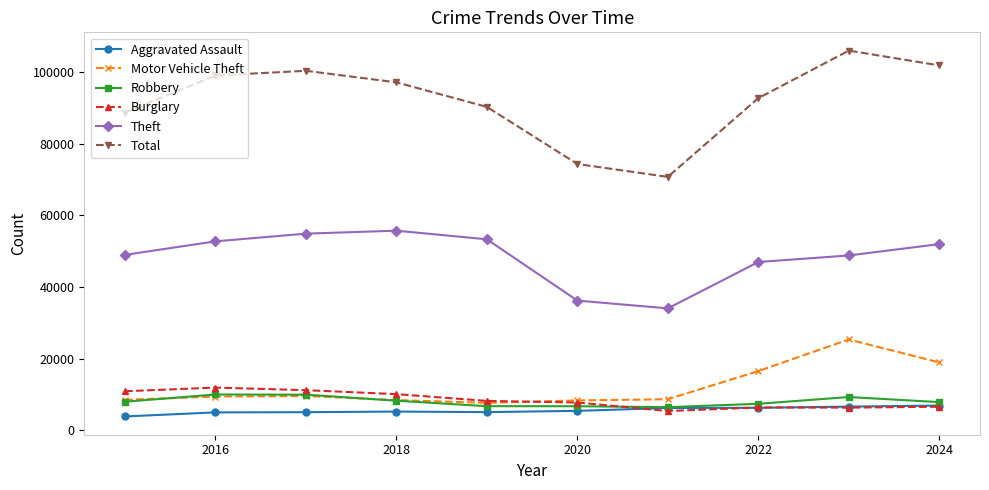

Which series has the widest spread of values?

Total